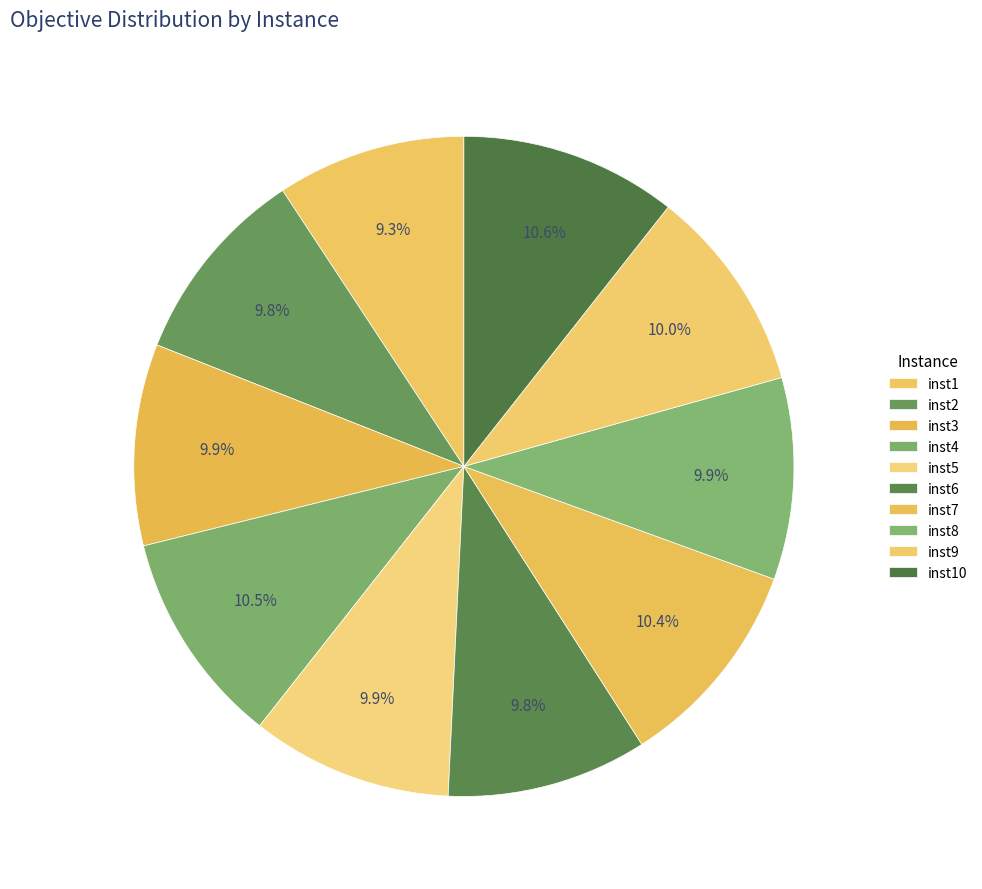

To the nearest percent, what is the combined percentage of inst10 and inst3?

20%